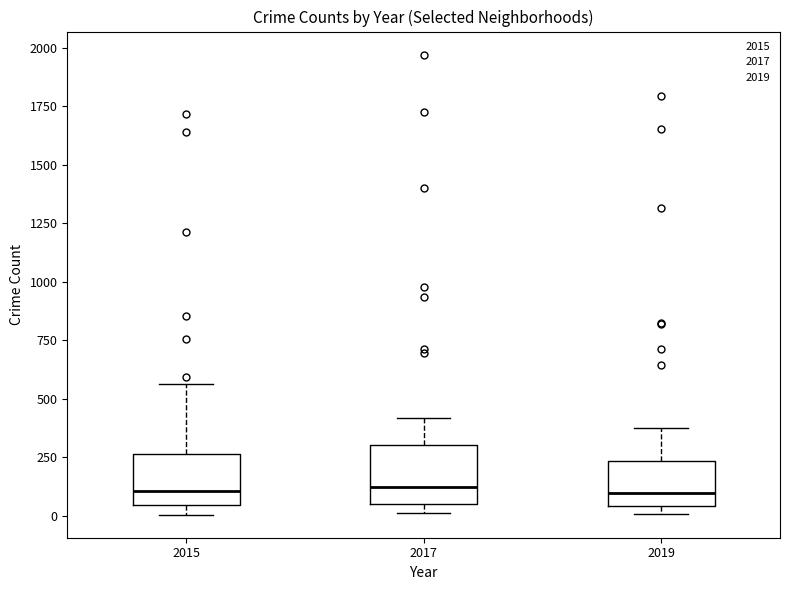

Reading left to right, transcribe this box plot: for each box, give where its median line is, the range the box spans, and where its two whiskers end, as read against the y-axis. The values are not printed on the chart, so give them approximately, as read against the axis.

2015: median 100, box 50 to 250, whiskers 0 to 550
2017: median 100, box 50 to 300, whiskers 0 to 400
2019: median 100, box 50 to 250, whiskers 0 to 400